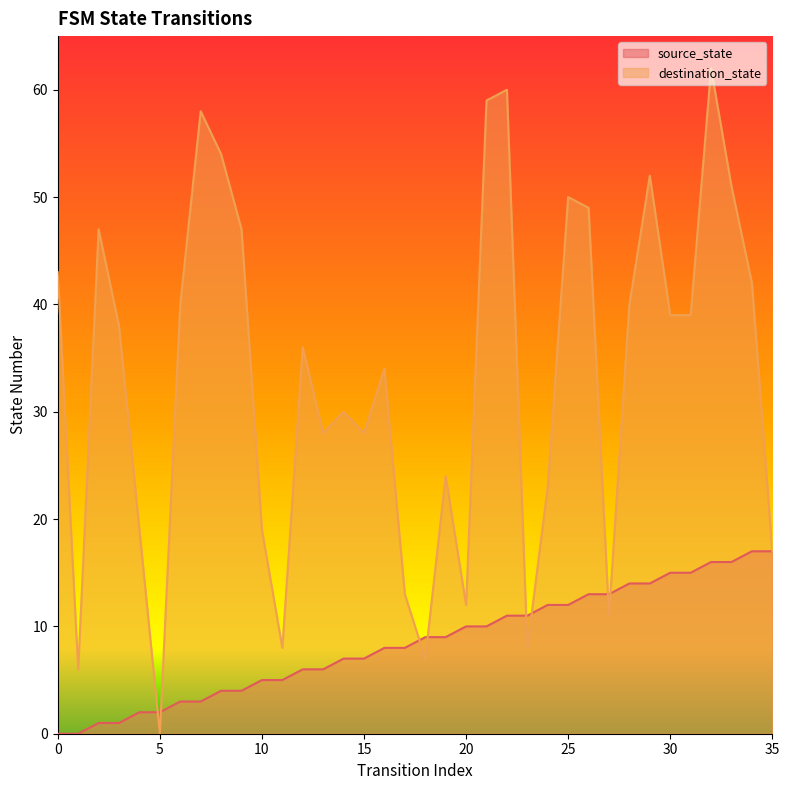

What is the difference between the destination_state values at 18 and 32?

55